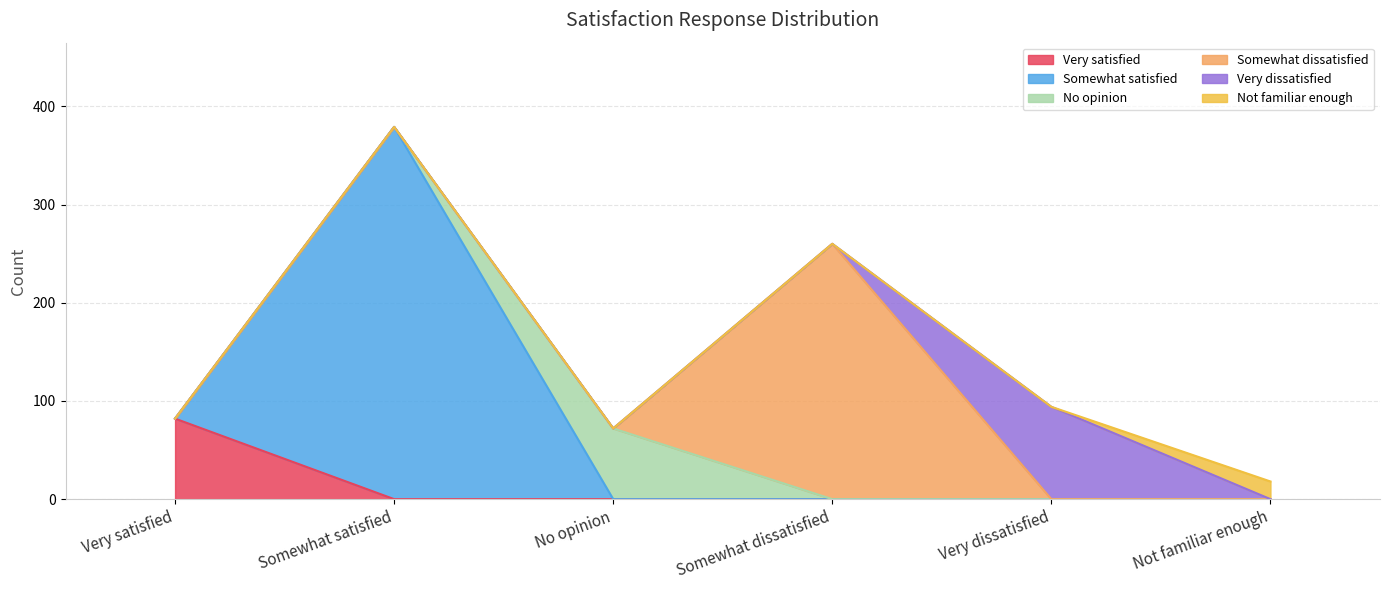

What is the label of the 1st point from the right?

Not familiar enough